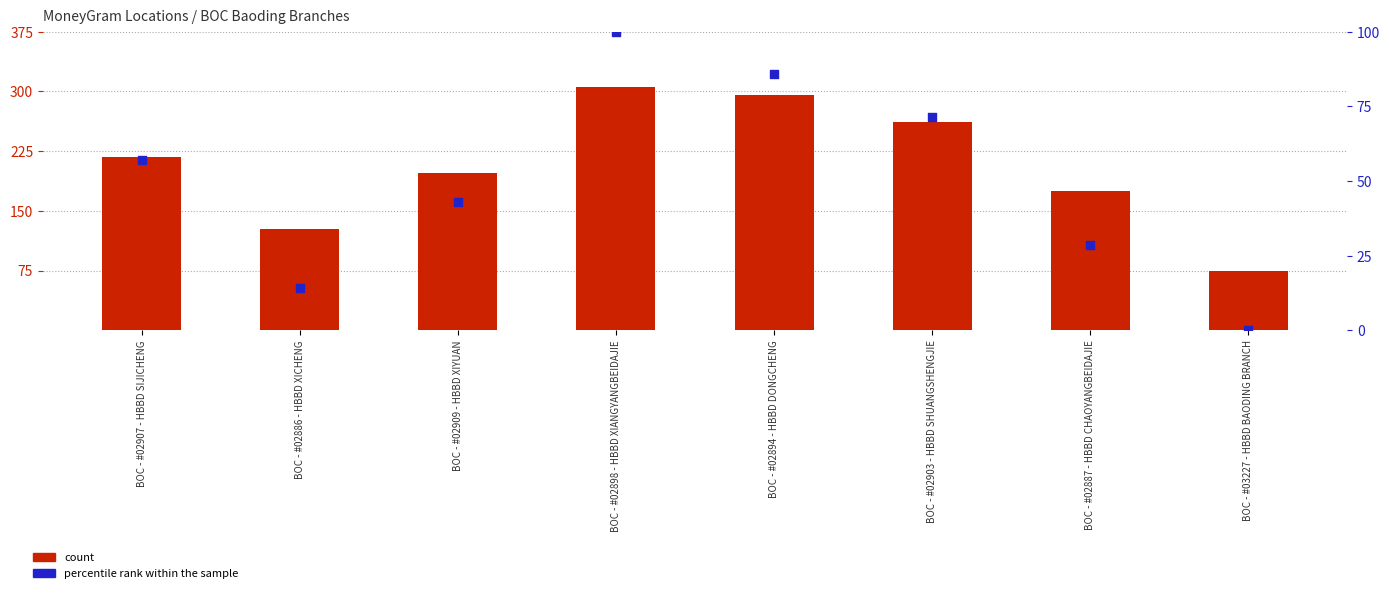

What are all the series names shown in the legend?

count, percentile rank within the sample